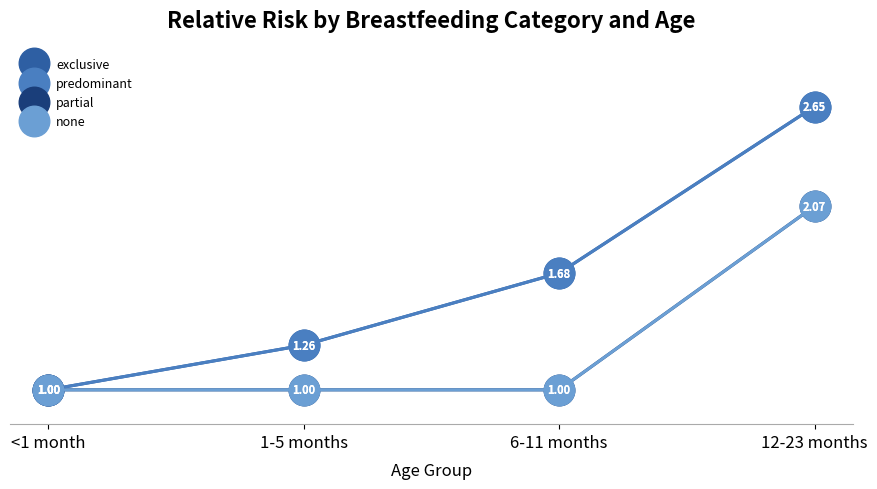

Does the chart display data point markers on the line(s)?

Yes